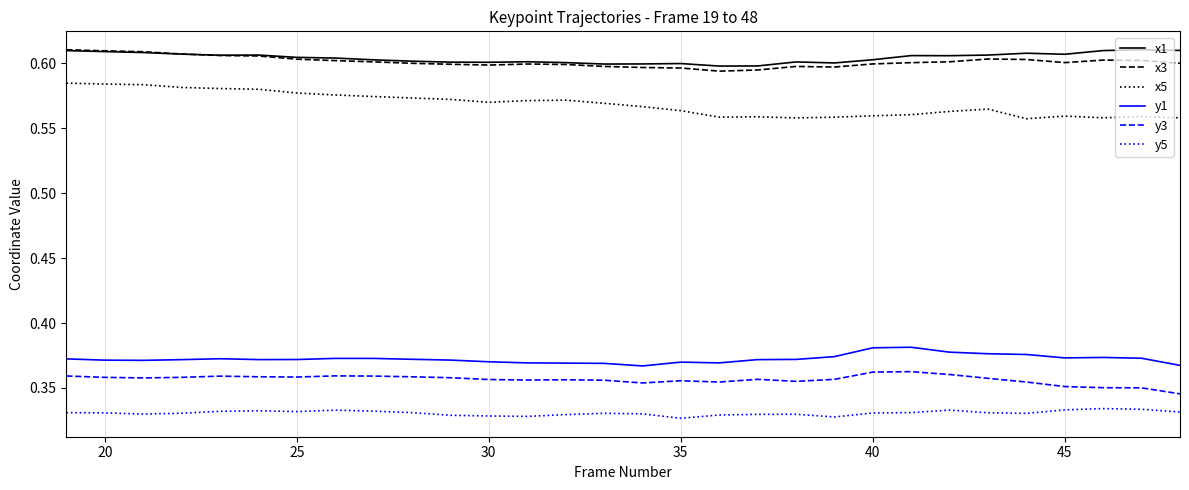

True or false: y5 and y3 cross at least once.

False